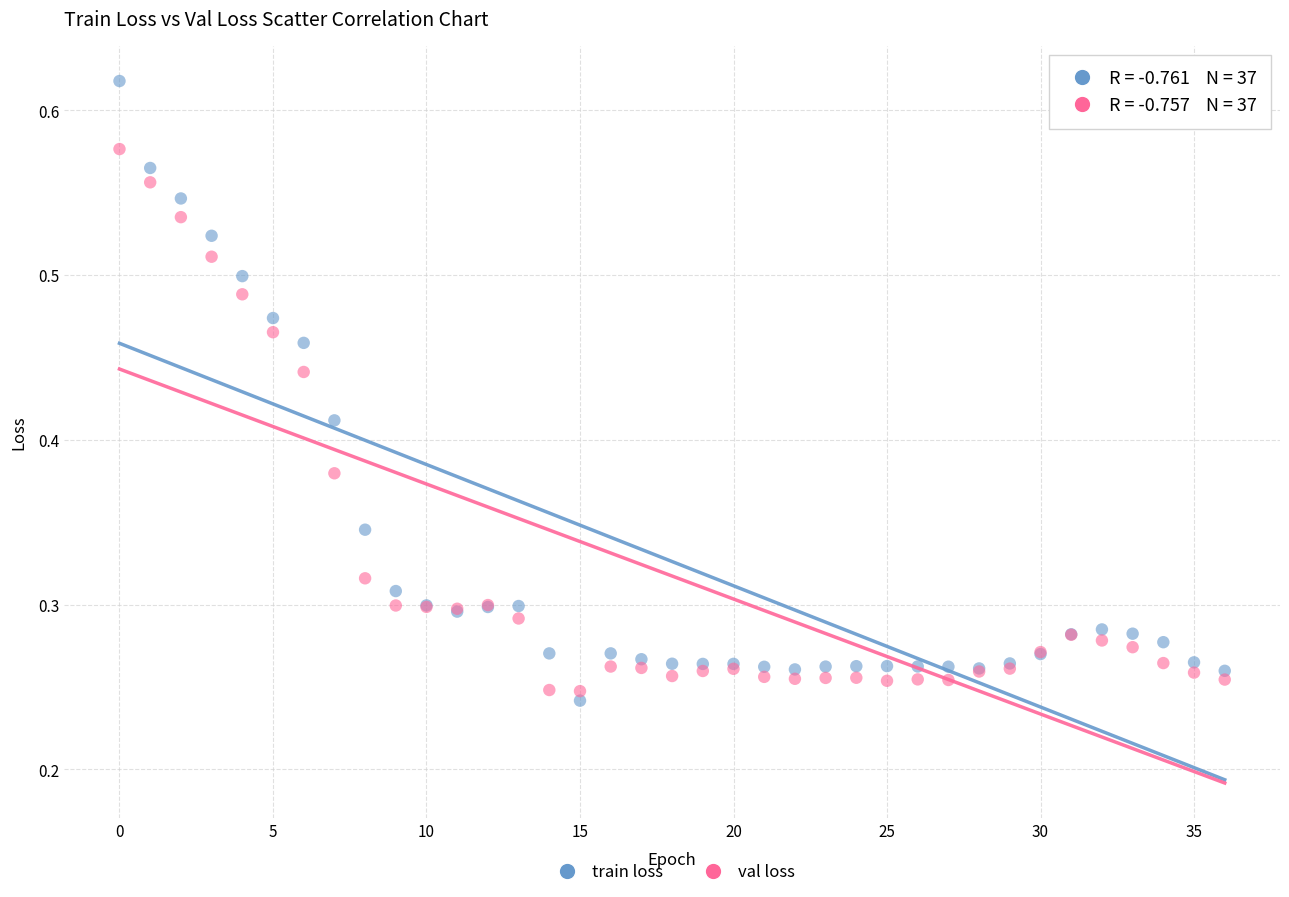

What are all the series names shown in the legend?

train loss, val loss